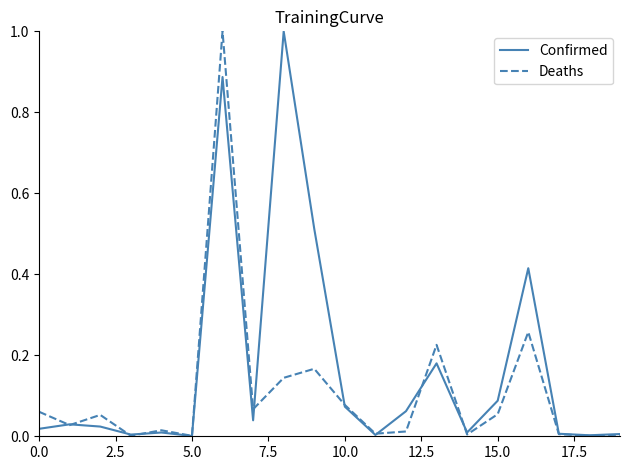

What is the maximum value for Confirmed?

1.0